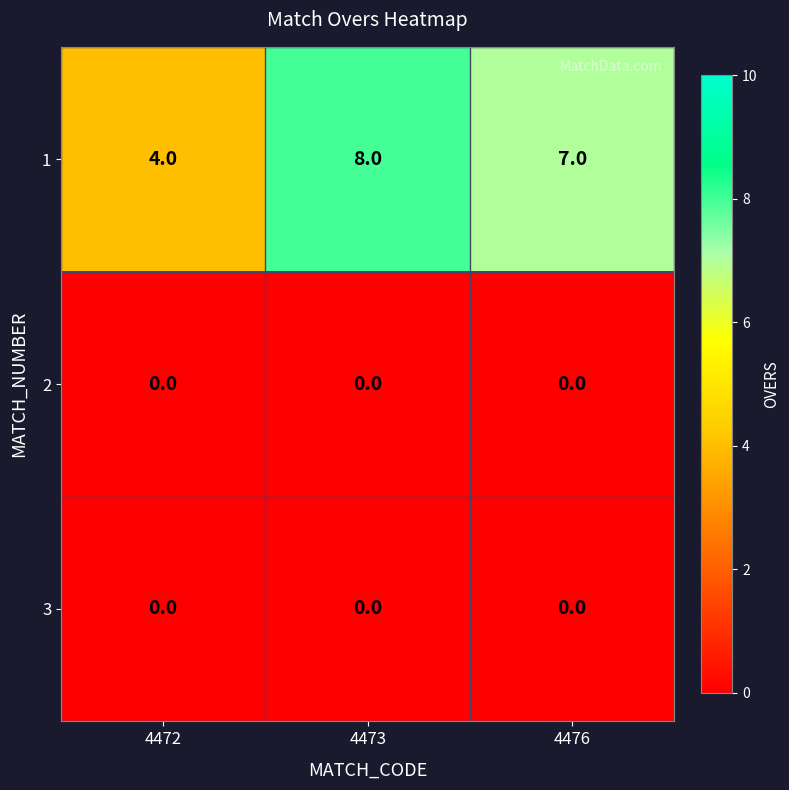

At how many categories does at least one series exceed 2?

3